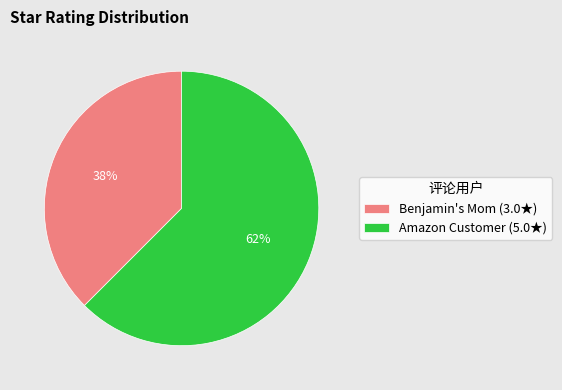

To the nearest percent, what is the average slice percentage?

50%